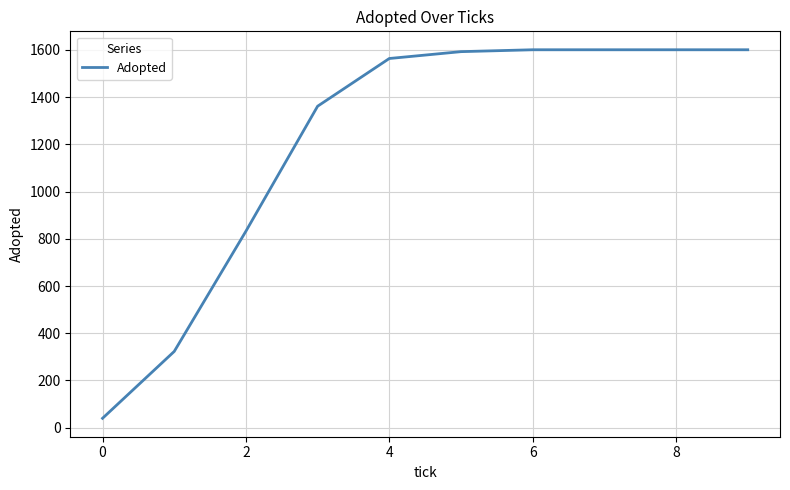

Count the number of data series in this chart.

1